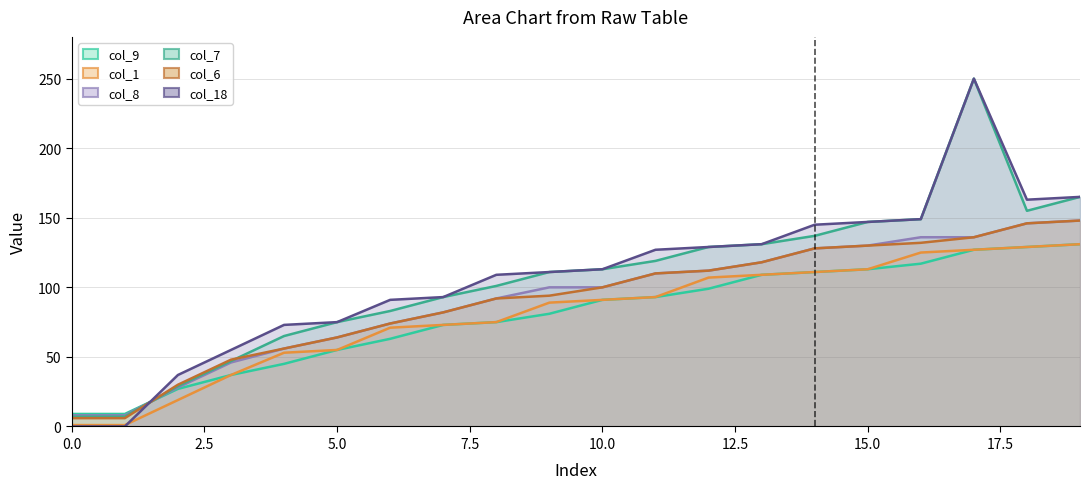

What is the average value of the col_9 series?

80